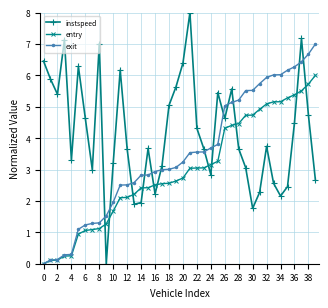

List the series in order of their overall mean, lowest first.

entry, exit, instspeed